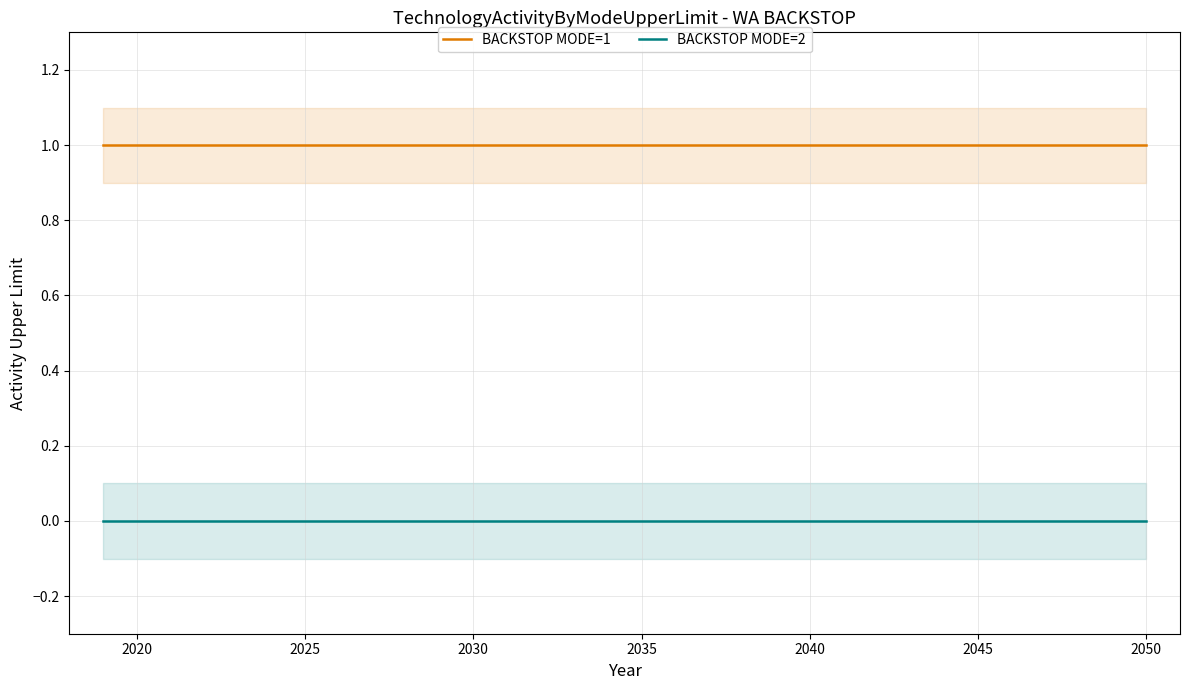

True or false: BACKSTOP MODE=2 and BACKSTOP MODE=1 cross at least once.

False